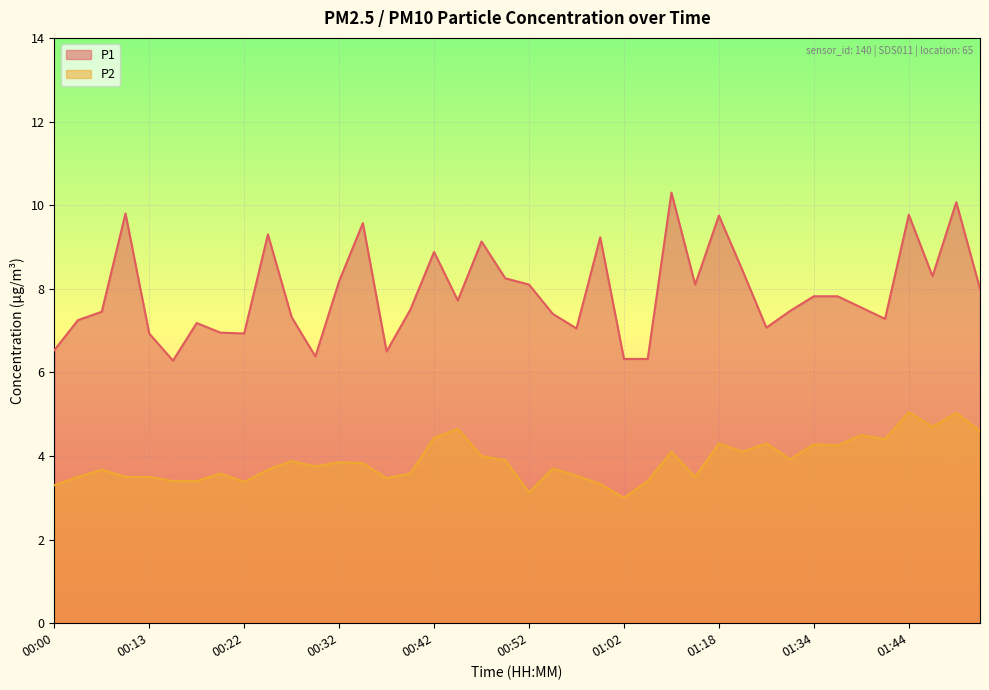

How many values in the P1 series are below 7?

9